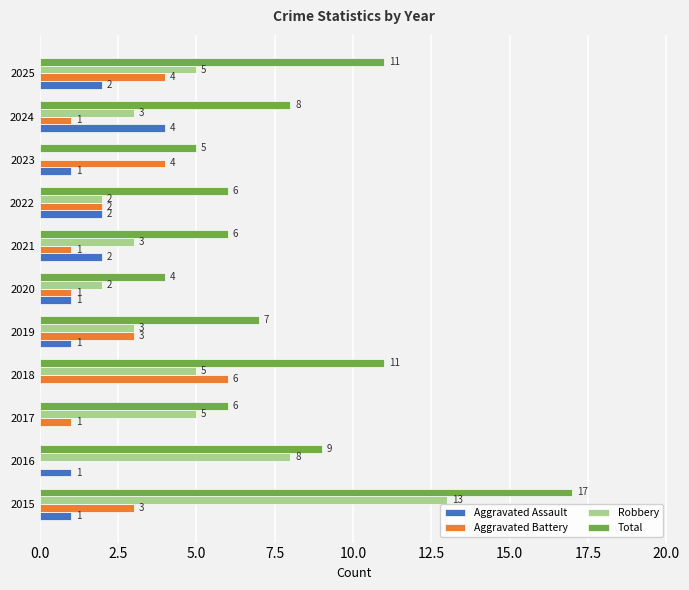

Between 2016 and 2023, which series saw the biggest shift?

Robbery